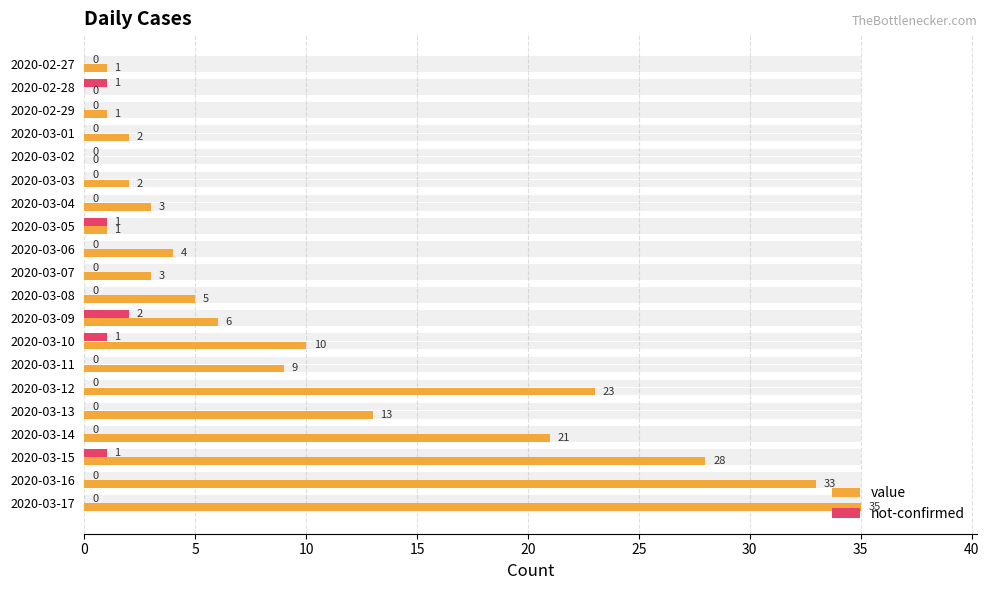

Does the chart contain any negative values?

No